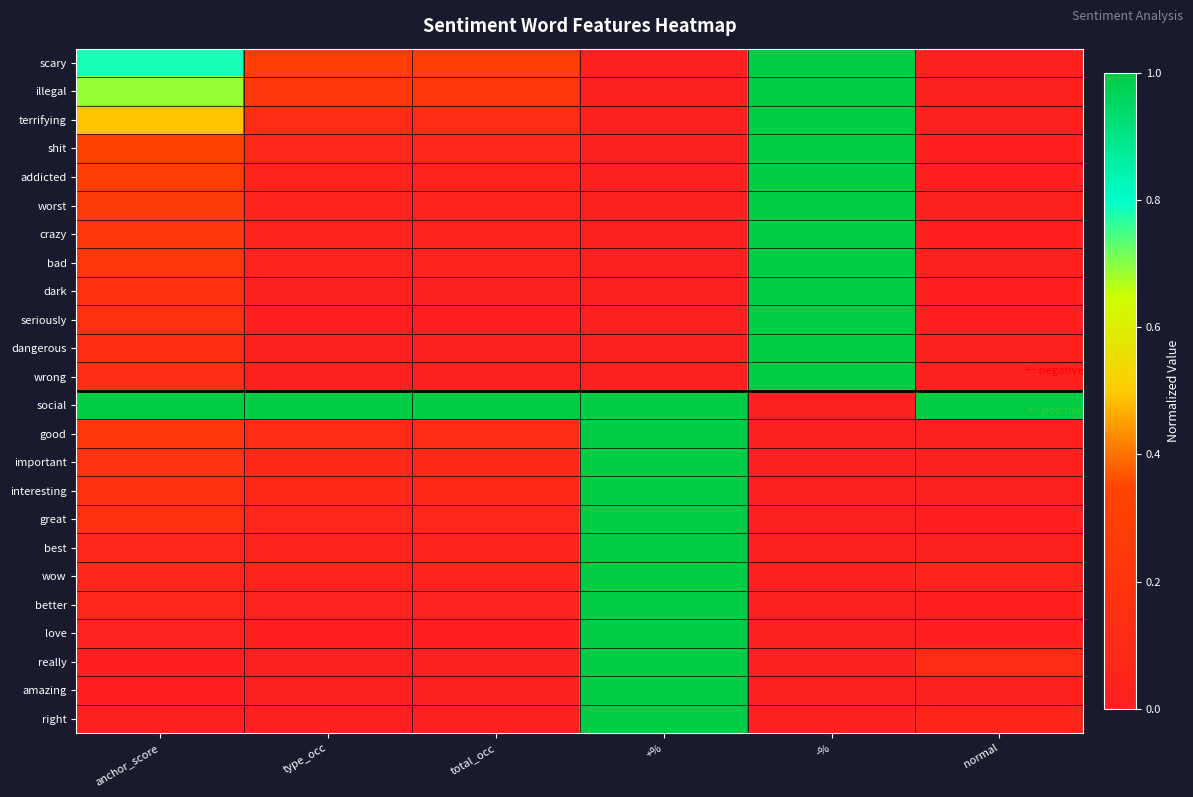

Rank the series at anchor_score from highest to lowest value.

social, scary, illegal, terrifying, shit, addicted, worst, crazy, good, bad, important, dark, interesting, seriously, great, dangerous, wrong, best, wow, better, love, really, amazing, right